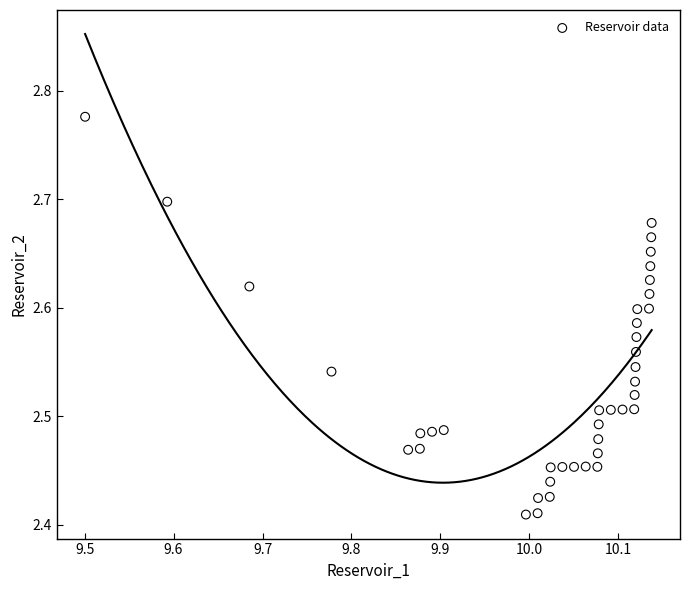

What is the range of Y values (max minus min)?

0.4